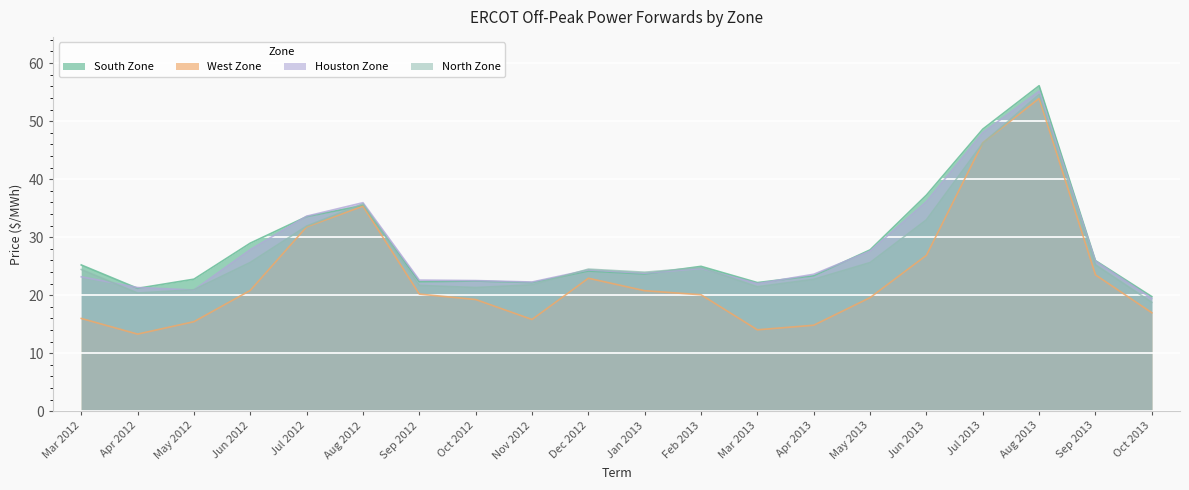

Which series changed the most between Jun 2013 and Jul 2013?

West Zone